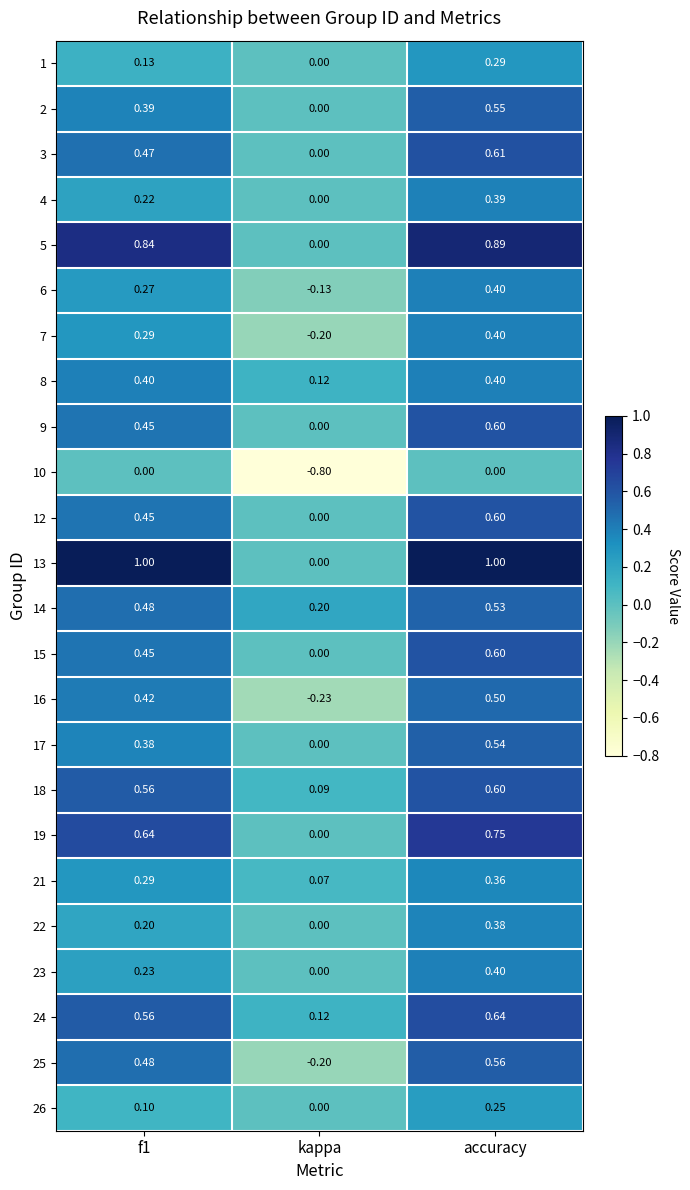

At which category is the sum across all series the highest?

accuracy